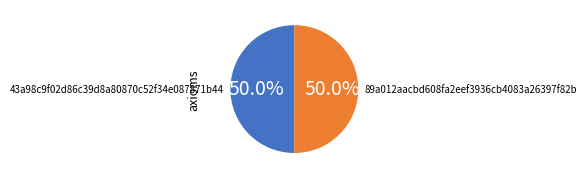

What is the ratio of the value at 89a012aacbd608fa2eef3936cb4083a26397f82b to the value at 43a98c9f02d86c39d8a80870c52f34e087871b44?

1.0